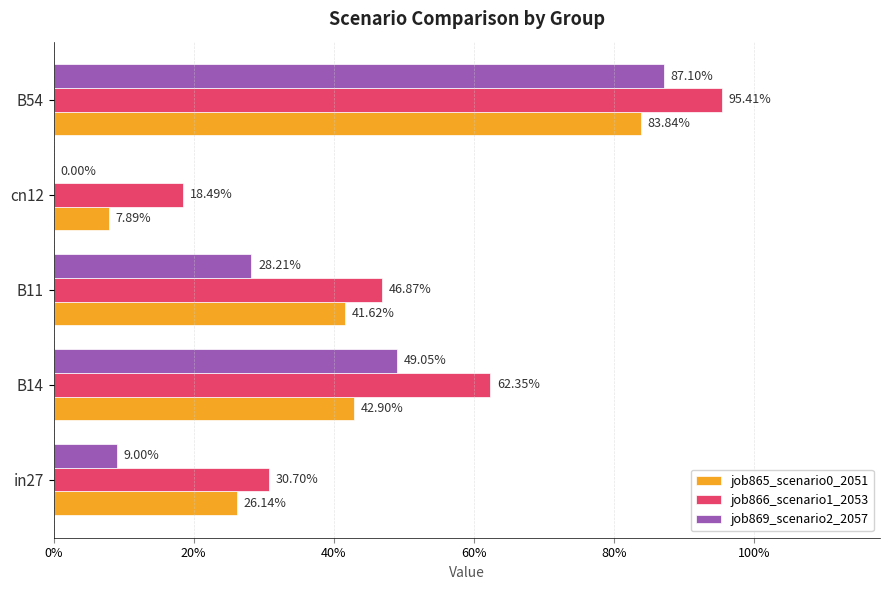

How many bars are there in each group?

3